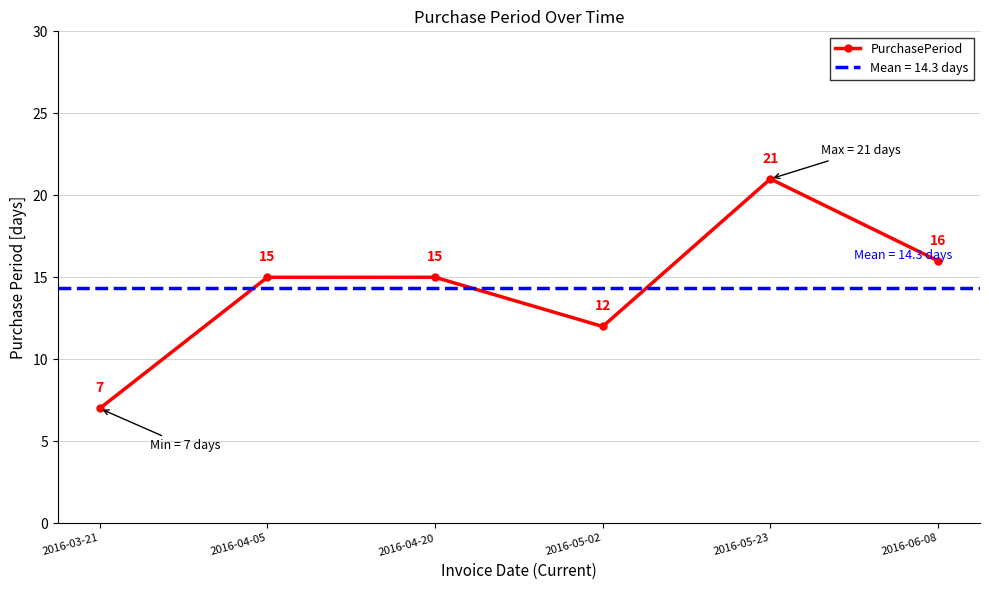

True or false: the data shows 27 at 2016-04-20.

False